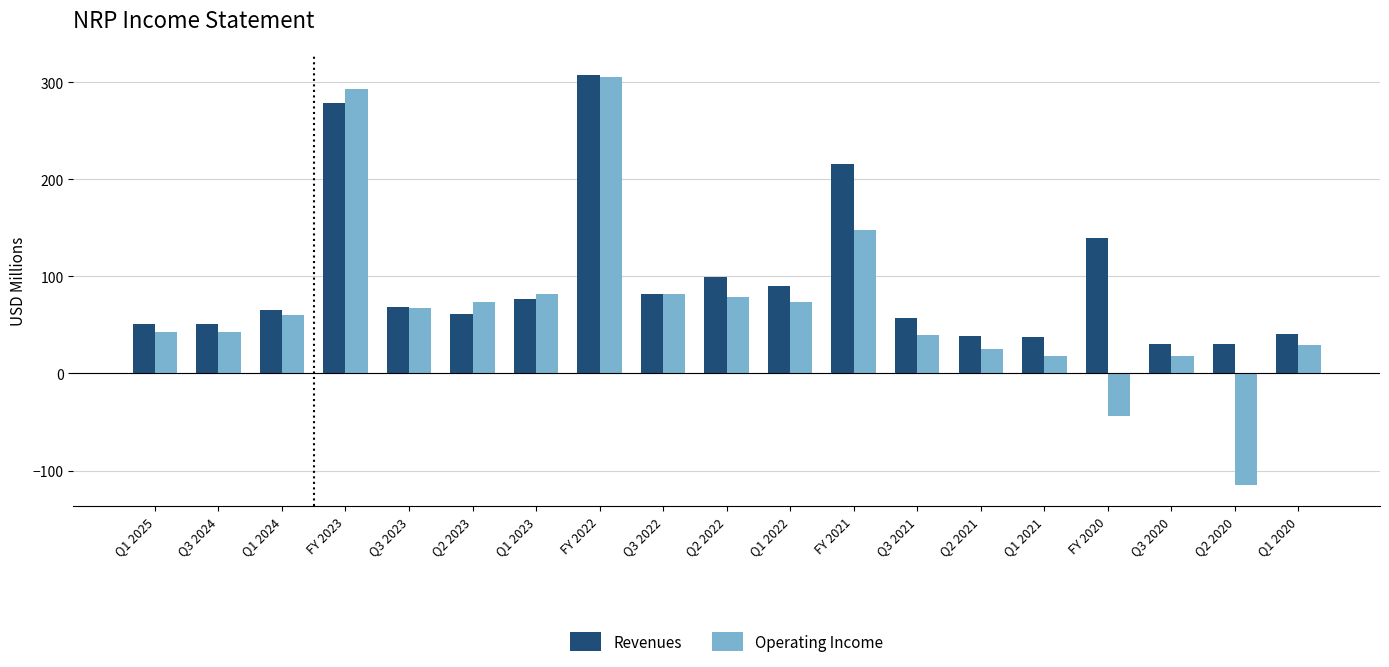

What is the difference between the Operating Income values at Q1 2020 and FY 2020?

72.9